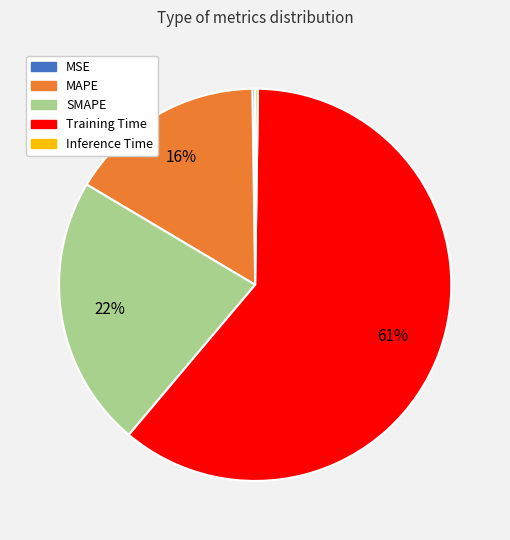

Does Training Time represent more than half of the total?

Yes